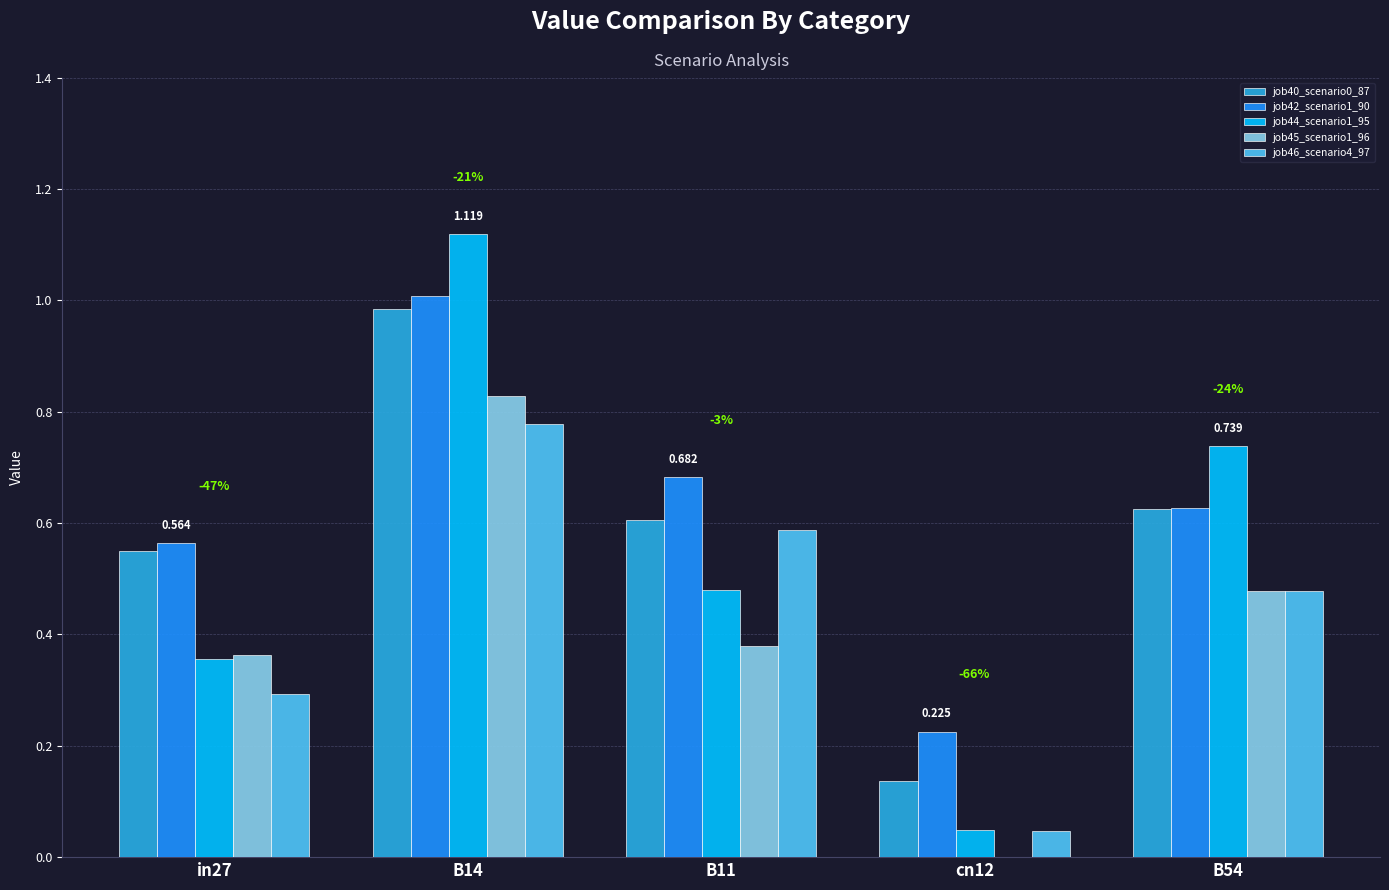

What is the difference between the job45_scenario1_96 values at B14 and B54?

0.3